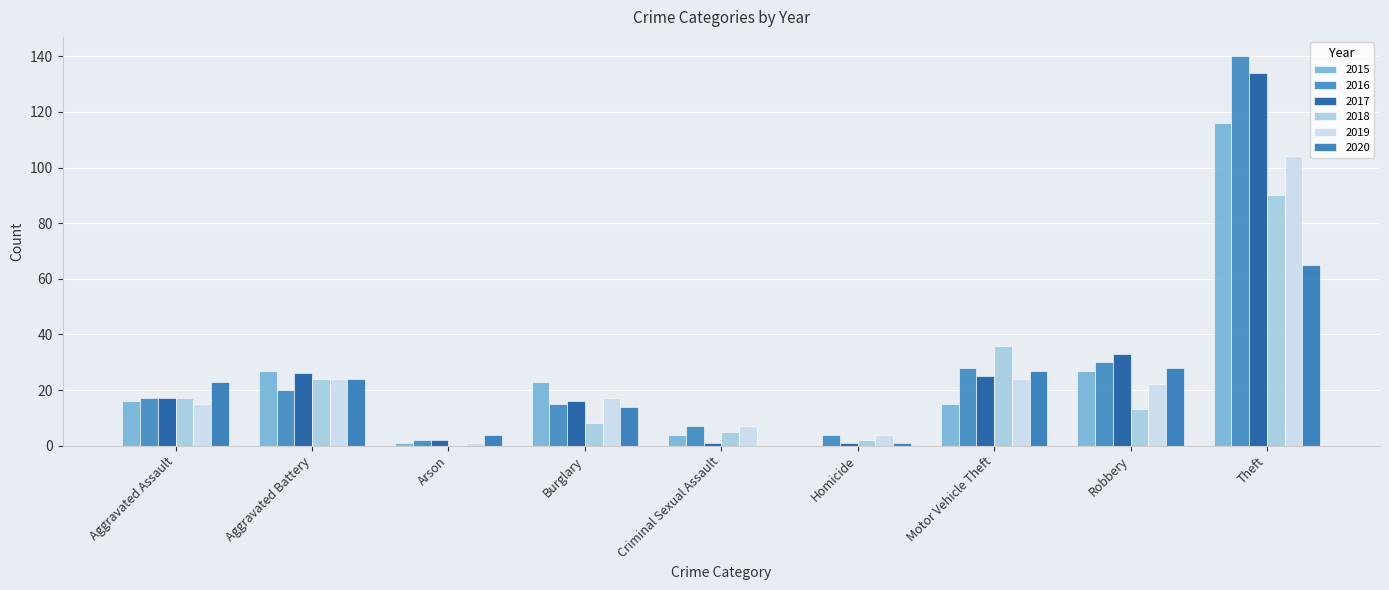

Which label corresponds to the largest value in the chart?

Theft